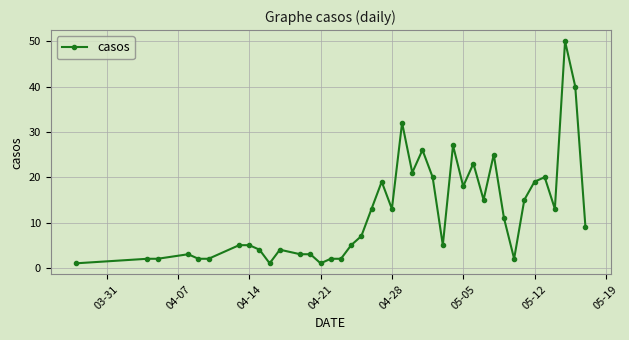

True or false: there are more than 1 points higher than both neighbors.

True